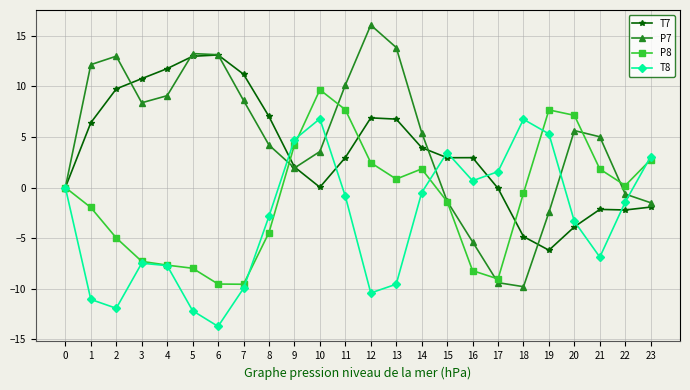

After their last crossing, which series has the higher values: P8 or T8?

T8